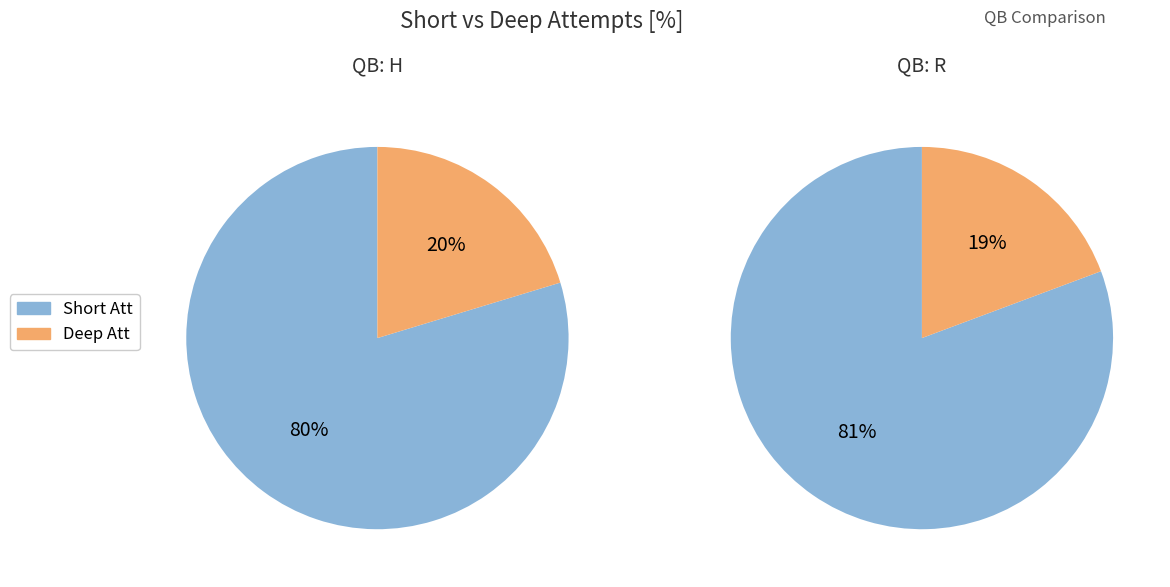

Count the number of slices in the pie.

2